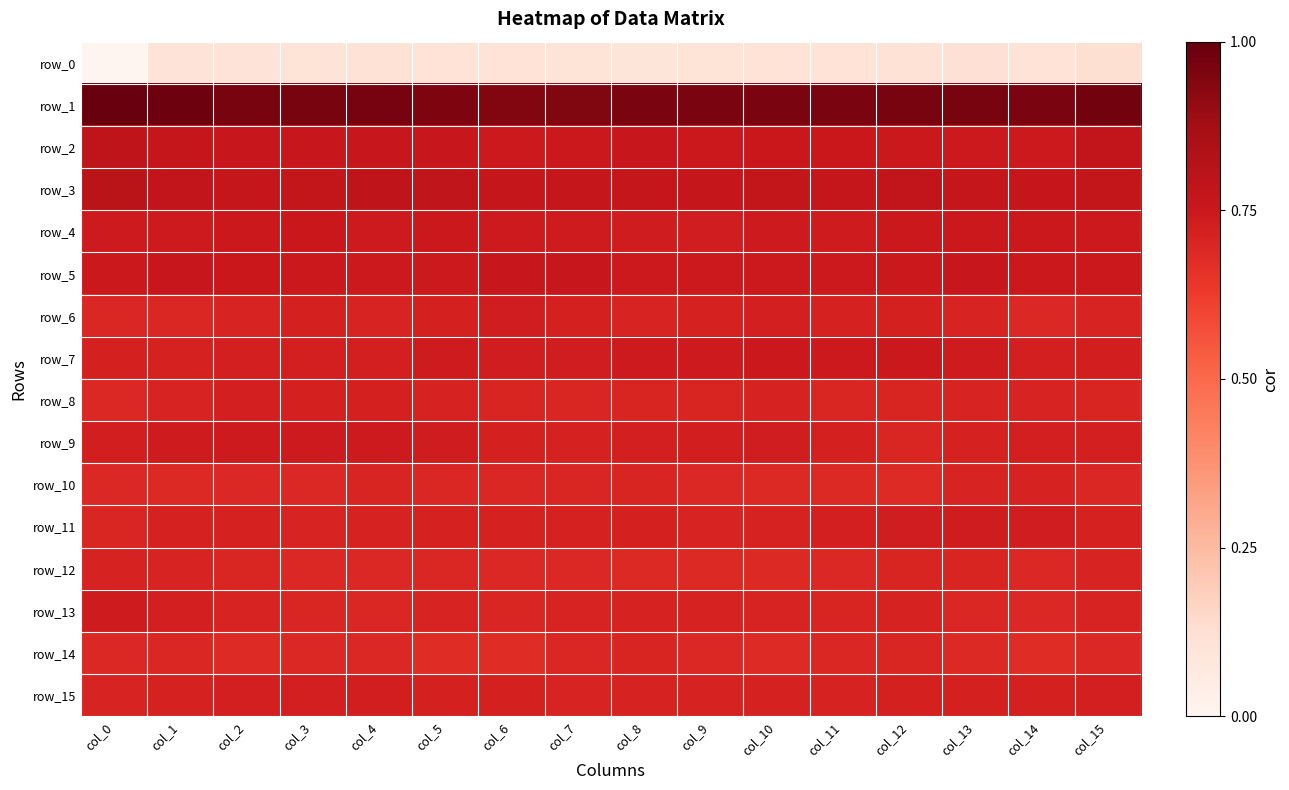

What is the average value of the row_10 series?

0.7